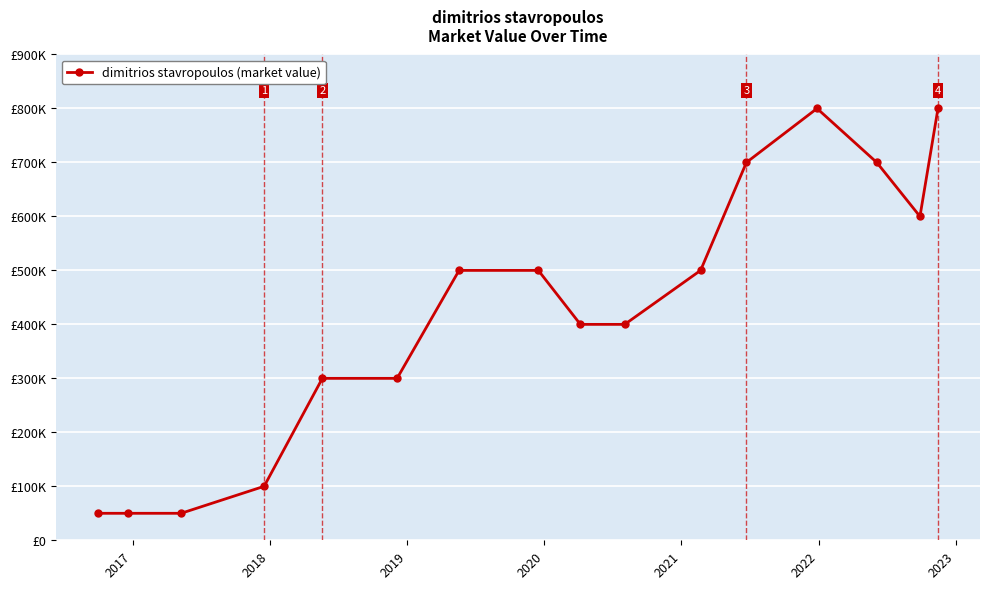

Reading right to left, list all the values displayed in this chart.

800000	600000	700000	800000	700000	500000	400000	400000	500000	500000	300000	300000	100000	50000	50000	50000